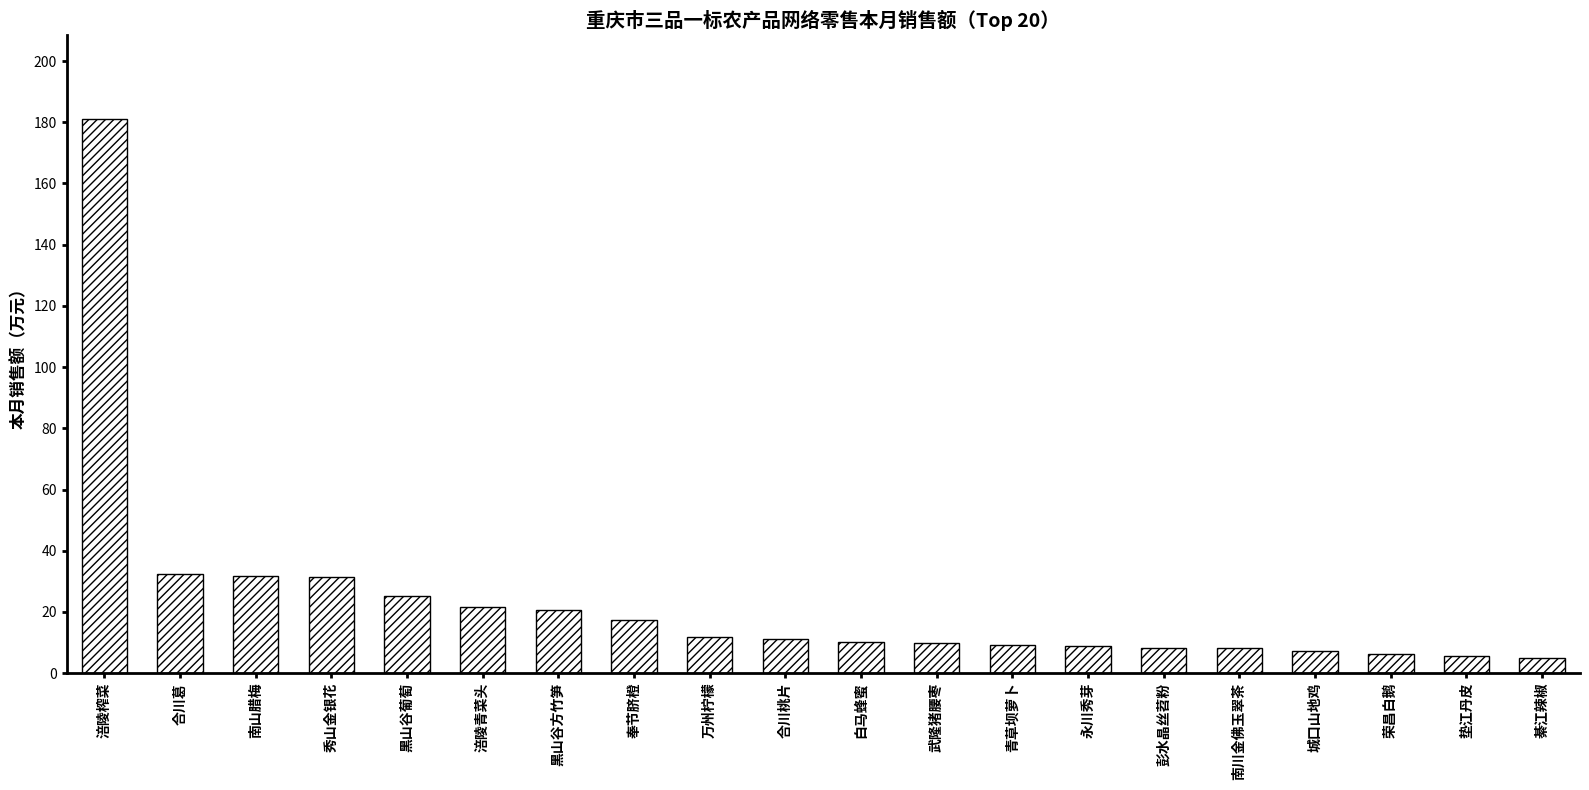

Are the bars horizontal?

No